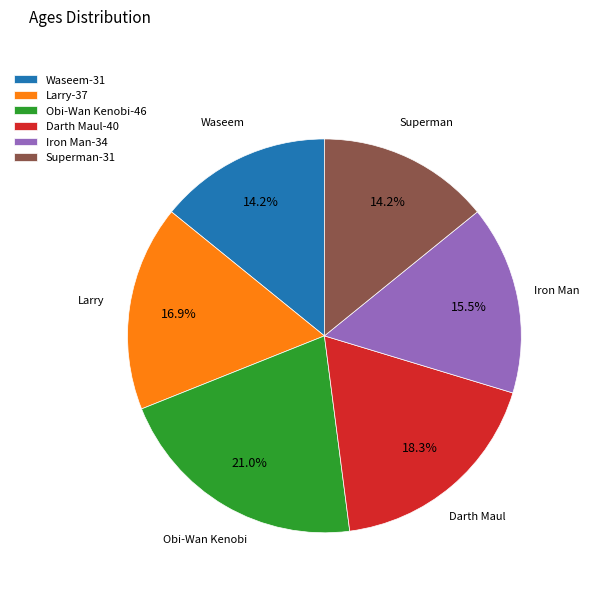

Which category has the biggest portion of the pie?

Obi-Wan Kenobi